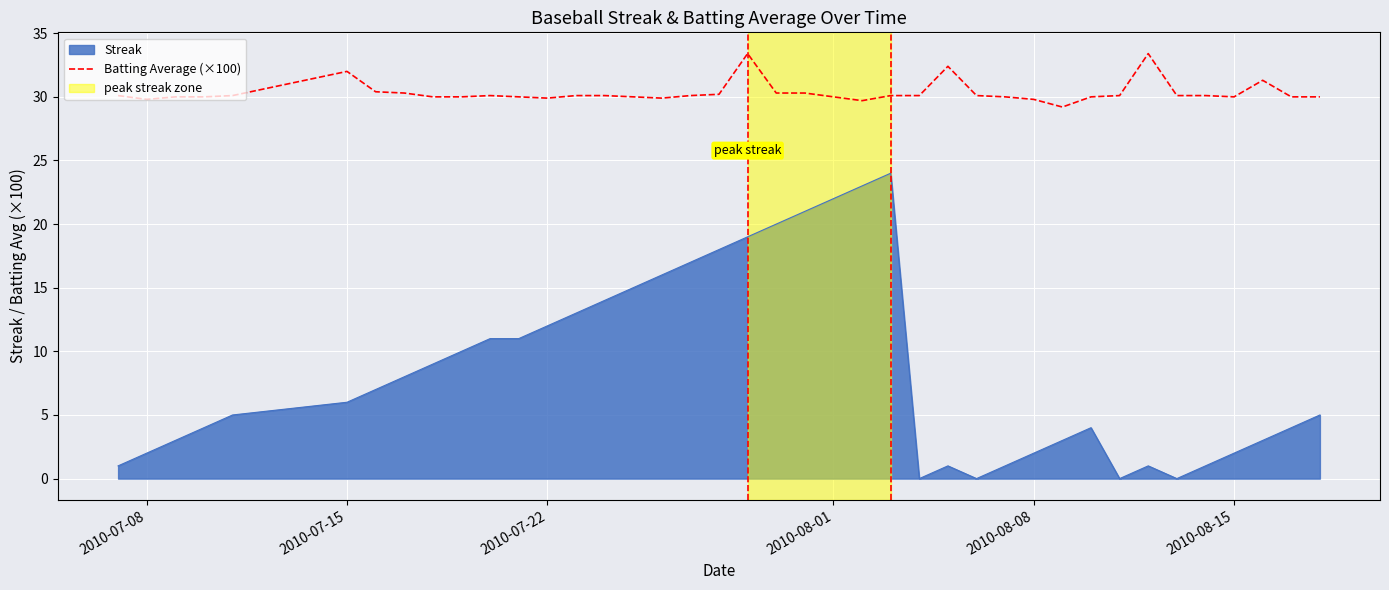

What is the maximum value for Streak?

24.0